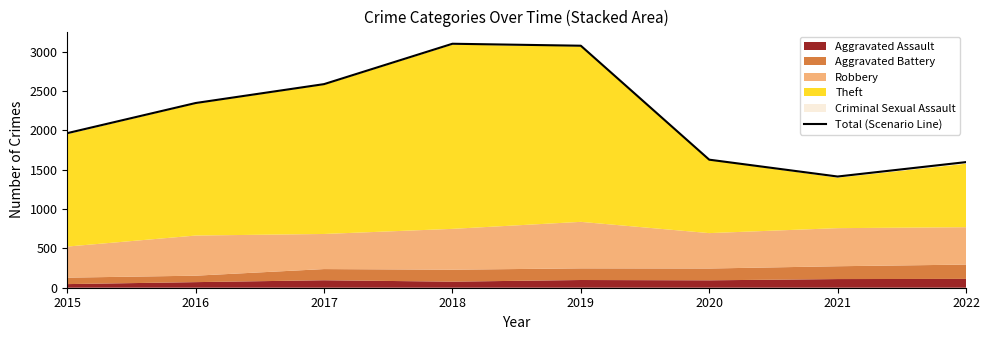

What is the difference between the maximum and second lowest values?

1504